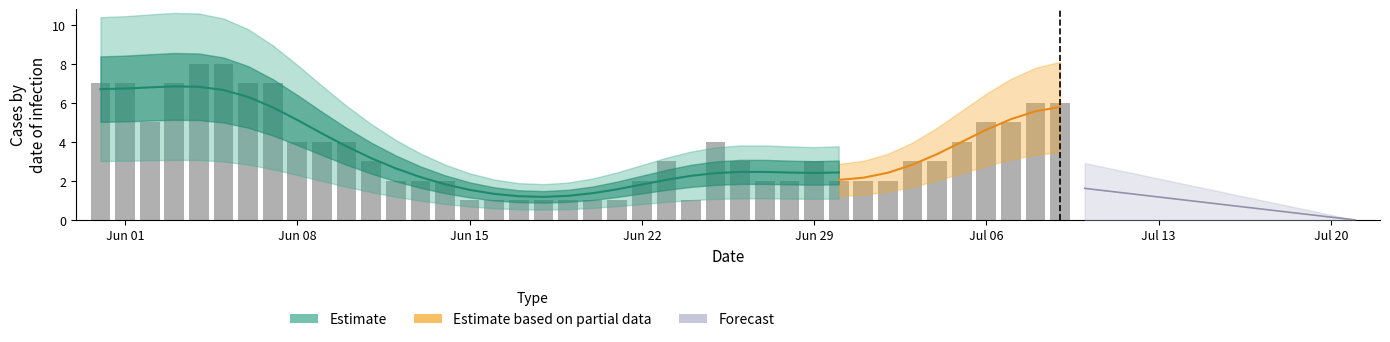

List the labels in order of CH value, smallest first.

2020-06-15, 2020-06-16, 2020-06-17, 2020-06-18, 2020-06-19, 2020-06-20, 2020-06-21, 2020-06-24, 2020-06-12, 2020-06-13, 2020-06-14, 2020-06-22, 2020-06-27, 2020-06-28, 2020-06-30, 2020-07-01, 2020-07-02, 2020-06-11, 2020-06-23, 2020-06-26, 2020-06-29, 2020-07-03, 2020-07-04, 2020-06-08, 2020-06-09, 2020-06-10, 2020-06-25, 2020-07-05, 2020-06-02, 2020-07-06, 2020-07-07, 2020-07-08, 2020-07-09, 2020-05-31, 2020-06-01, 2020-06-03, 2020-06-06, 2020-06-07, 2020-06-04, 2020-06-05